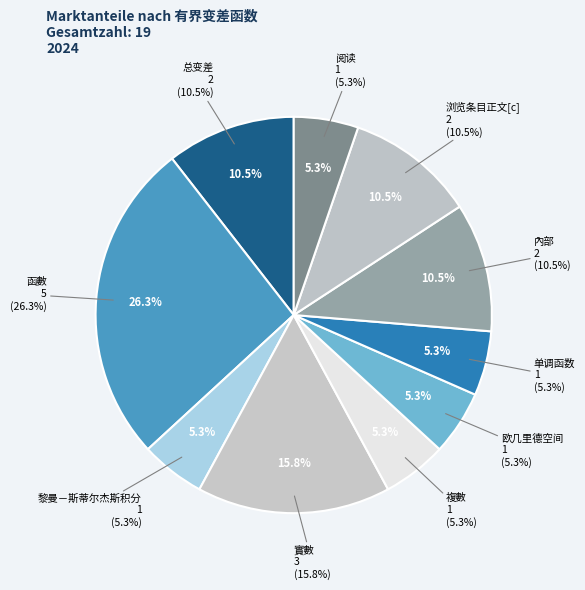

True or false: 黎曼－斯蒂尔杰斯积分 accounts for 20% of the total.

False